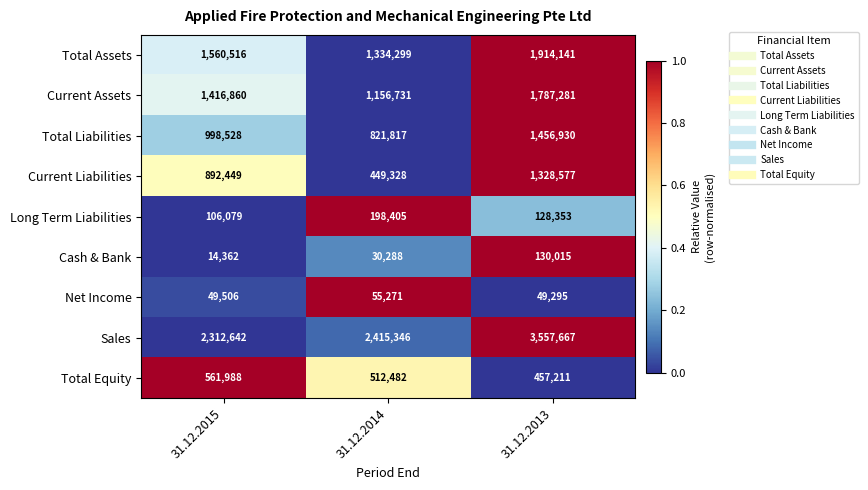

Which series has the largest total across all categories?

Sales